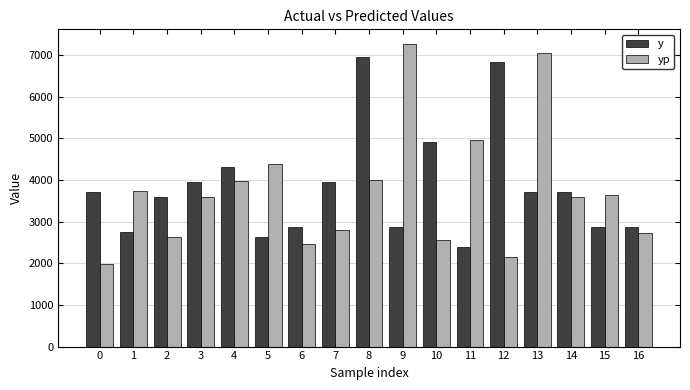

At 9, list the series in order from smallest to largest.

y, yp